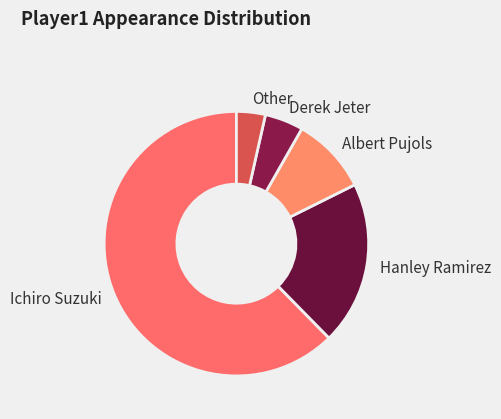

How many segments does this pie chart have?

5